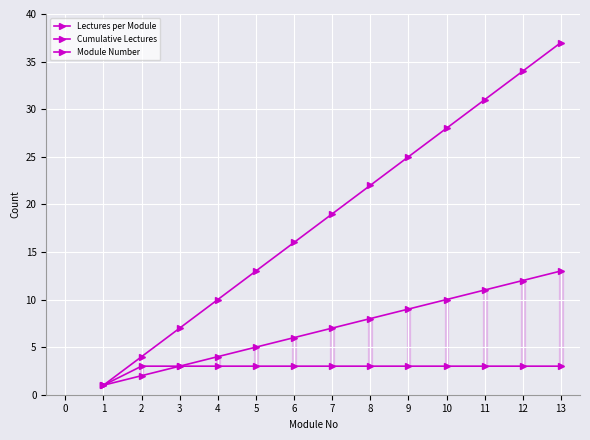

Reading left to right, list all the values displayed in this chart.

Lectures per Module: 1	3	3	3	3	3	3	3	3	3	3	3	3
Cumulative Lectures: 1	4	7	10	13	16	19	22	25	28	31	34	37
Module Number: 1	2	3	4	5	6	7	8	9	10	11	12	13